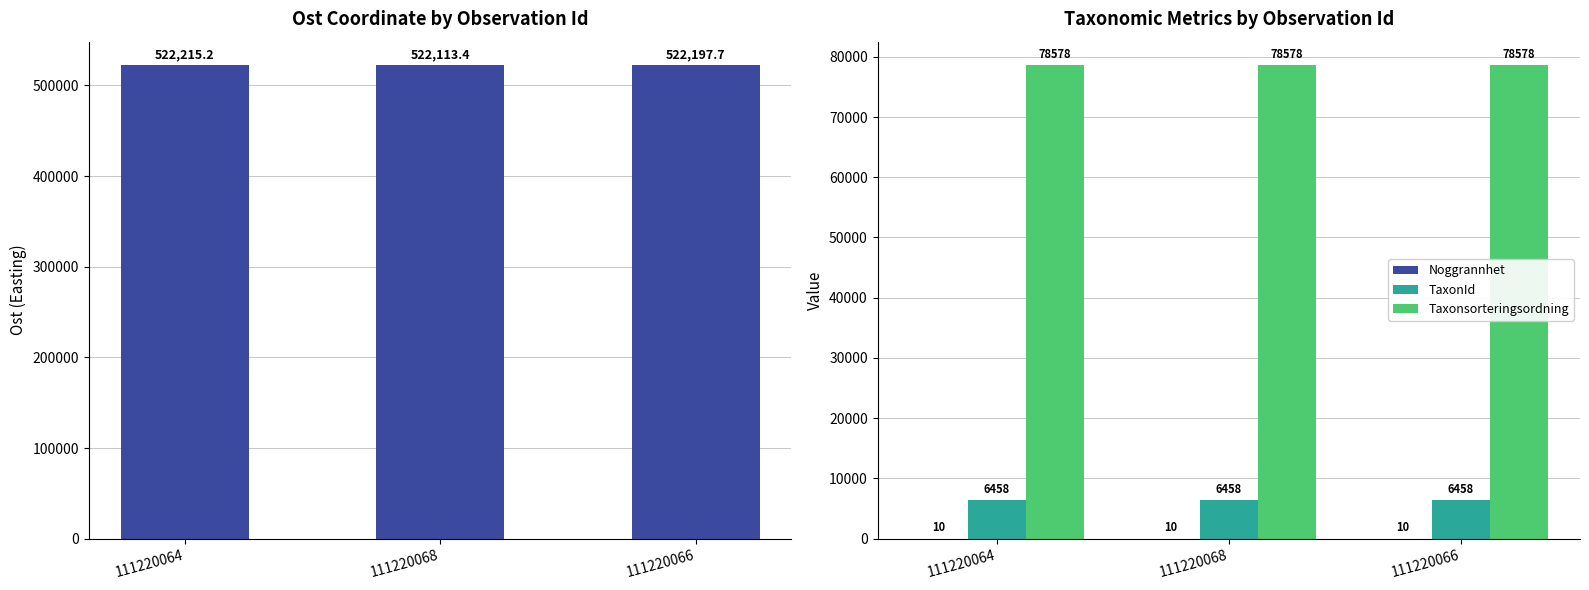

Rank the series by their maximum value, from highest to lowest.

Ost, Taxonsorteringsordning, TaxonId, Noggrannhet